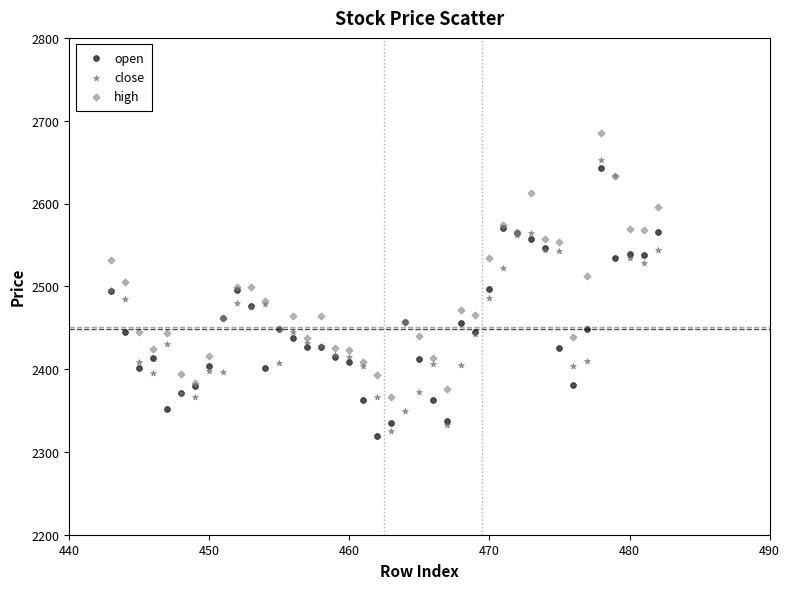

Which series contains the highest Y value?

high